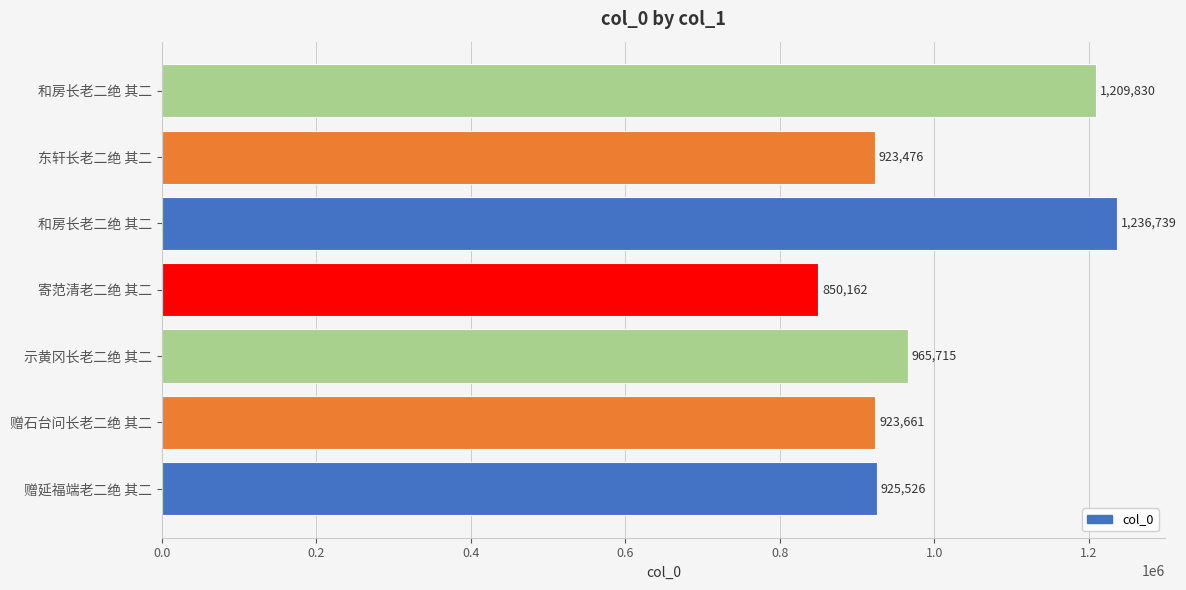

Does the chart contain any negative values?

No